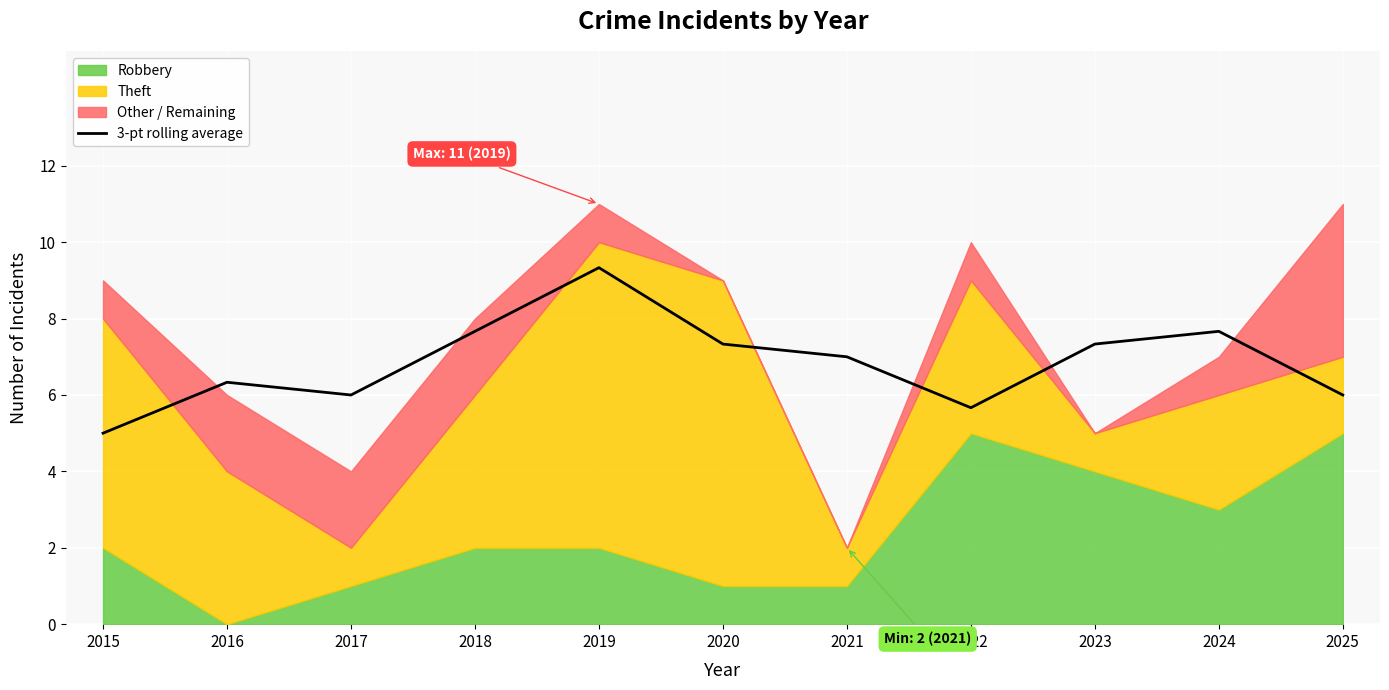

The value at 2023 is 7.3. True or false?

True